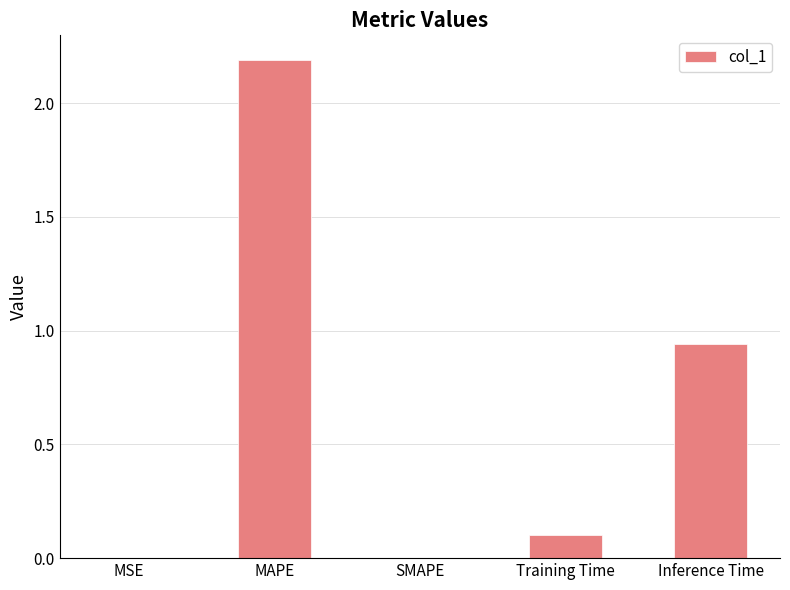

True or false: the data shows 0.0 at MSE.

True